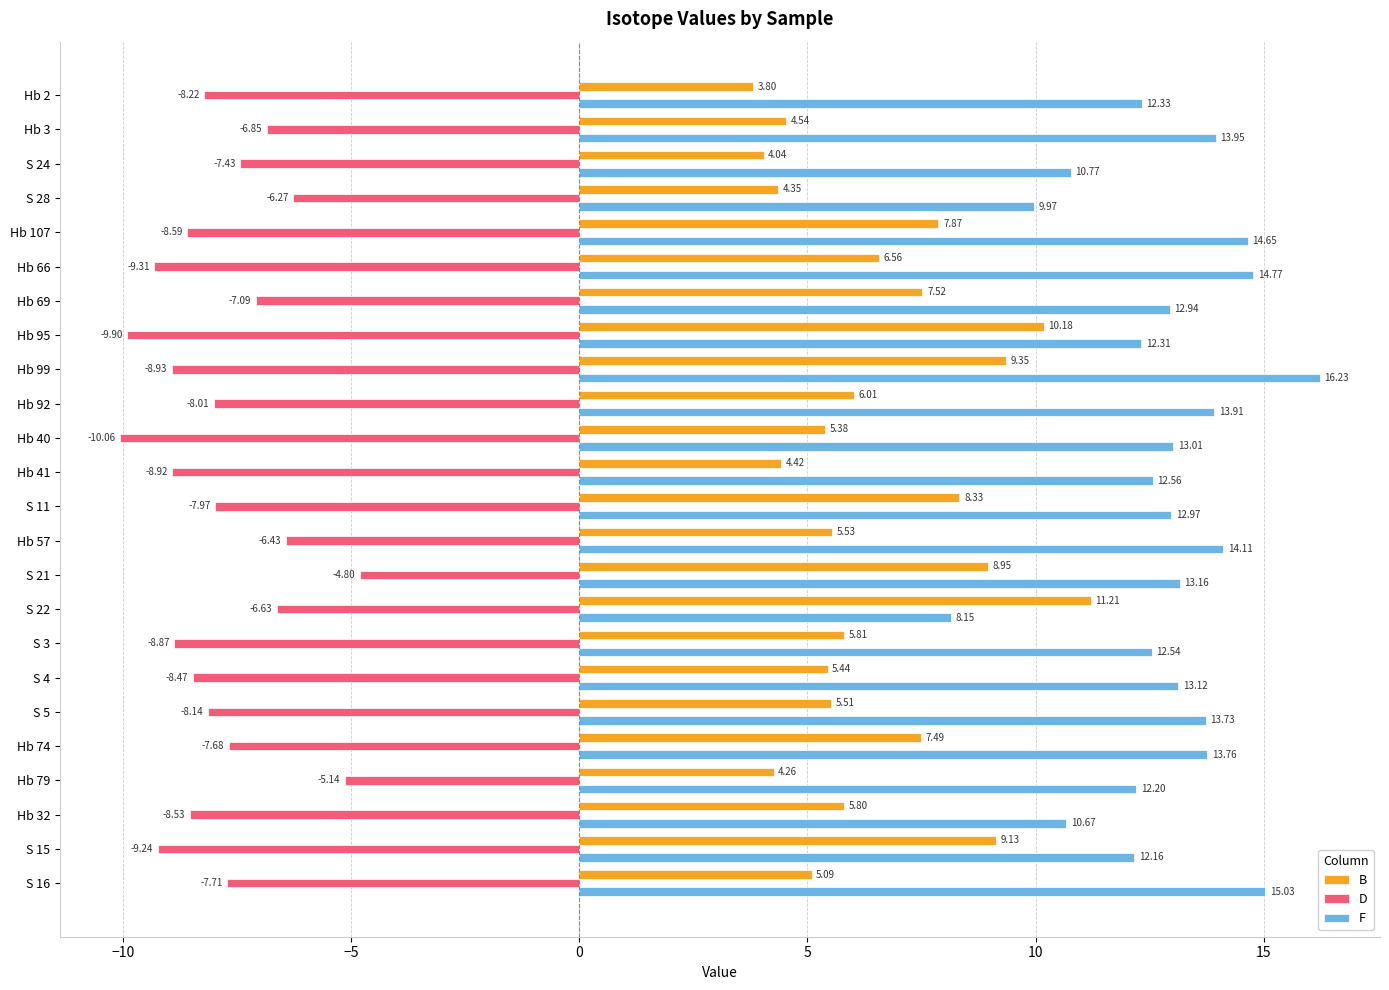

Which series changed the most between Hb 40 and S 16?

D